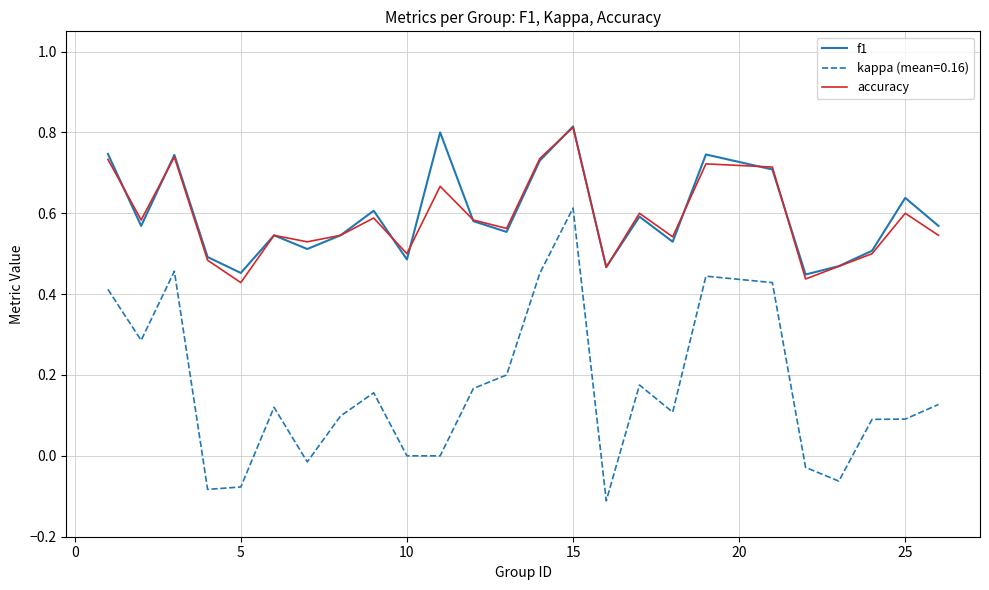

Which series has the largest range (max minus min)?

kappa (mean=0.16)